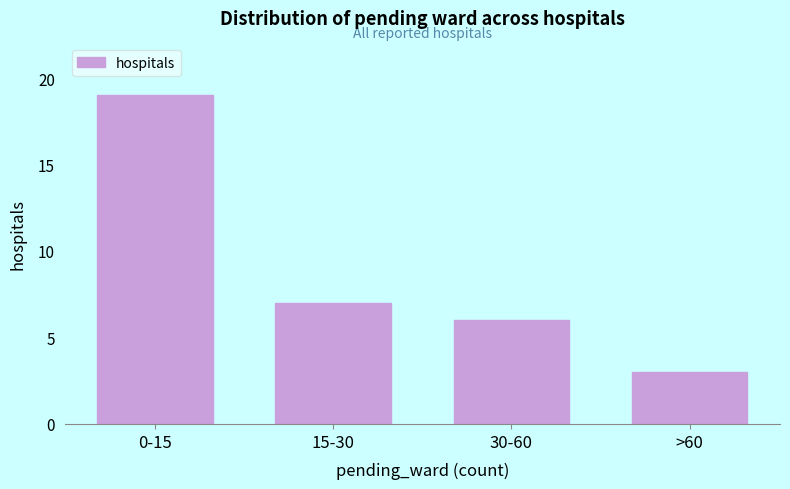

Reading right to left, extract all data points from this chart.

>60=3	30-60=6	15-30=7	0-15=19